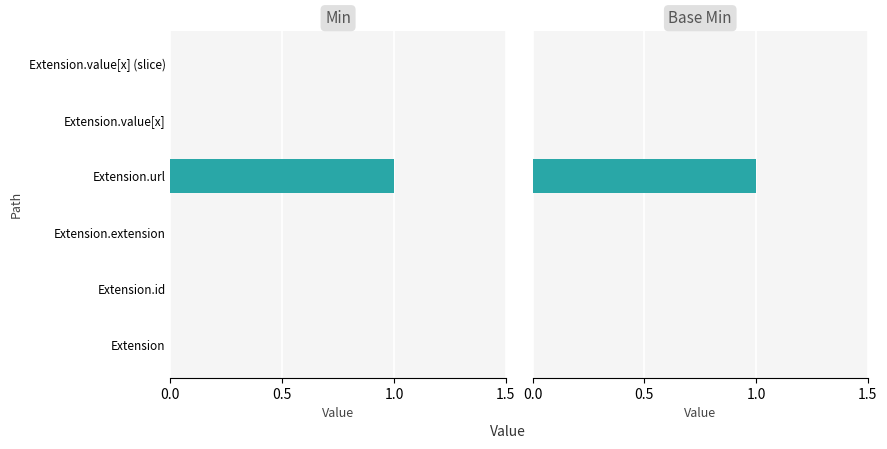

Reading right to left, transcribe all the data shown in this chart.

Min: 0	0	1	0	0	0
Base Min: 0	0	1	0	0	0